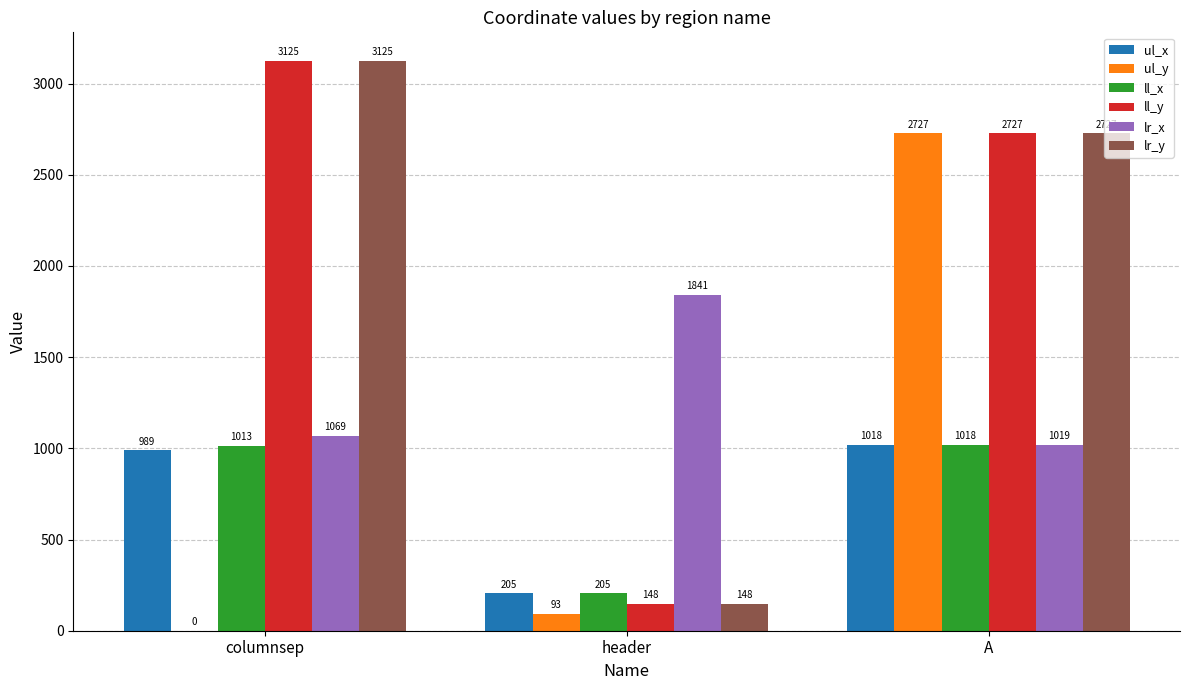

What is the difference between the ll_y values at A and header?

2579